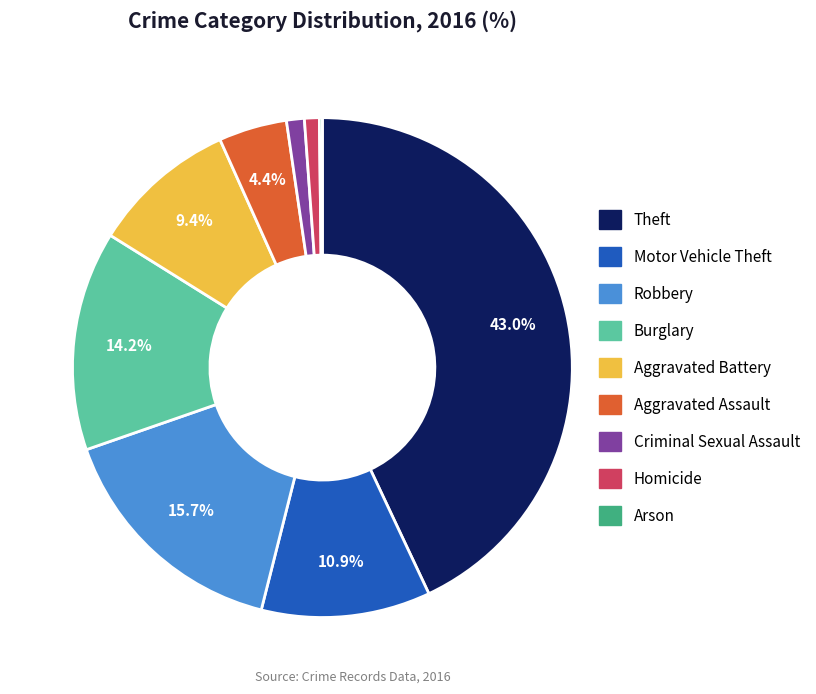

Do Criminal Sexual Assault and Motor Vehicle Theft together represent more than half of the pie?

No